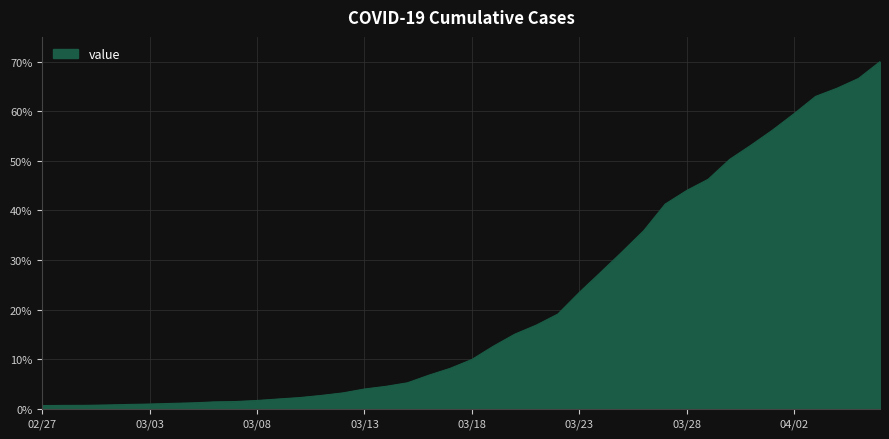

What is the greatest value displayed?

70.0